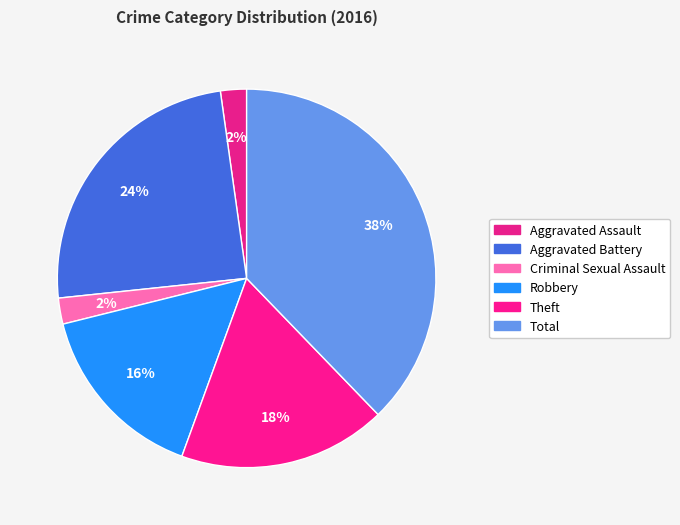

How many slices are in this pie chart?

6